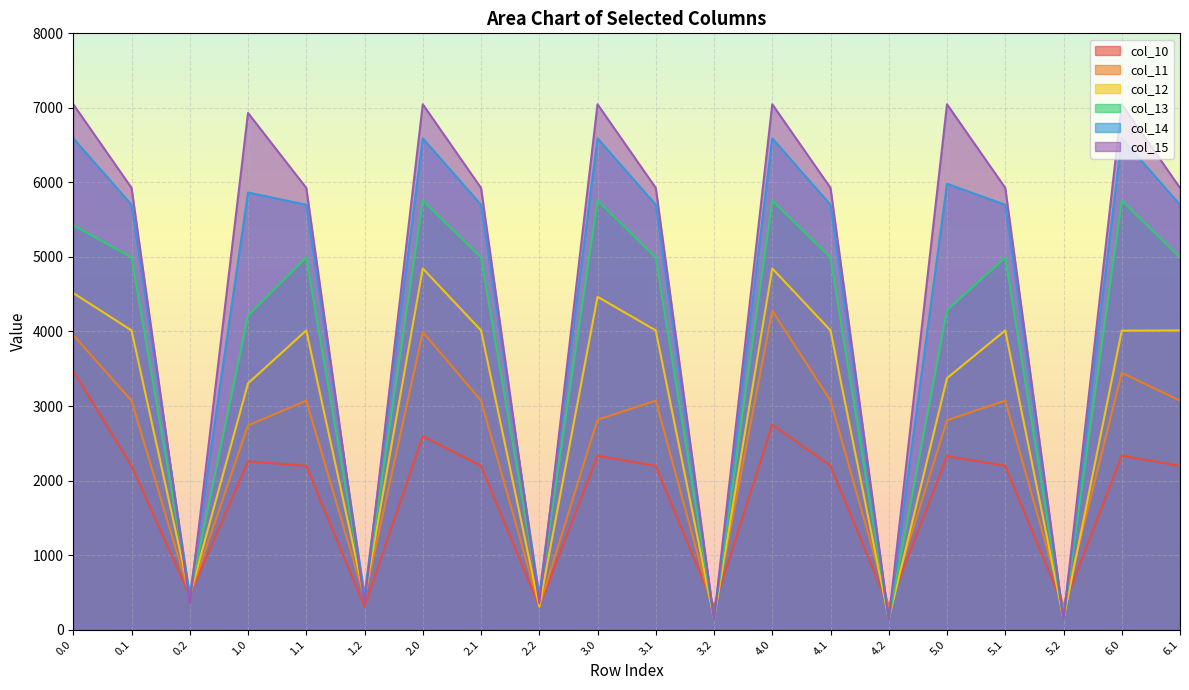

What value does the col_15 series have at 3.2?

141.0